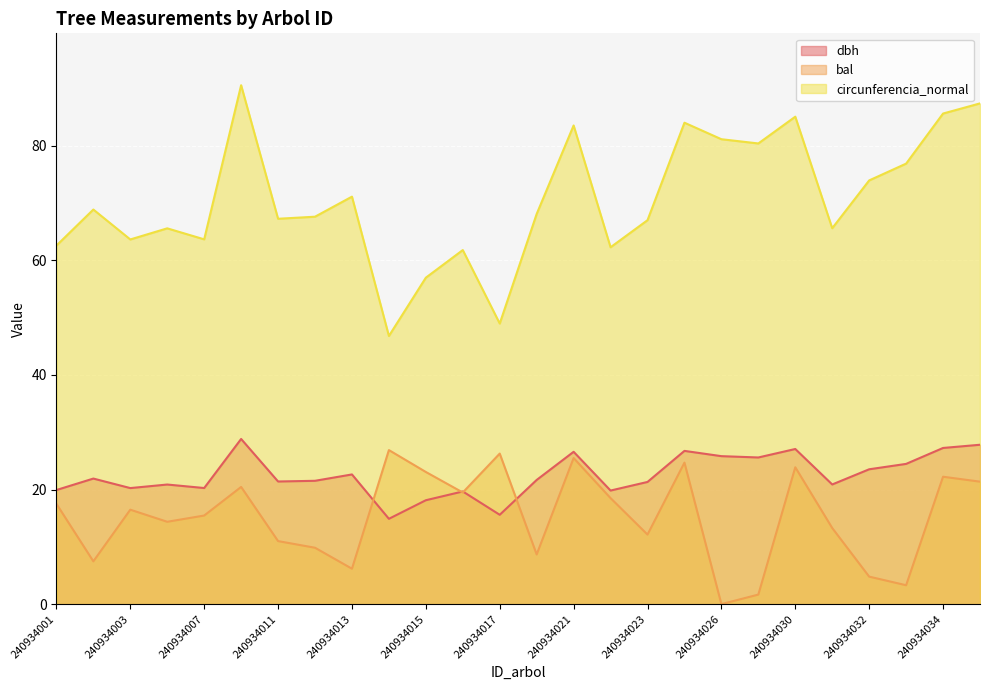

What is the value of the dbh point at the 3rd from the left?

20.2